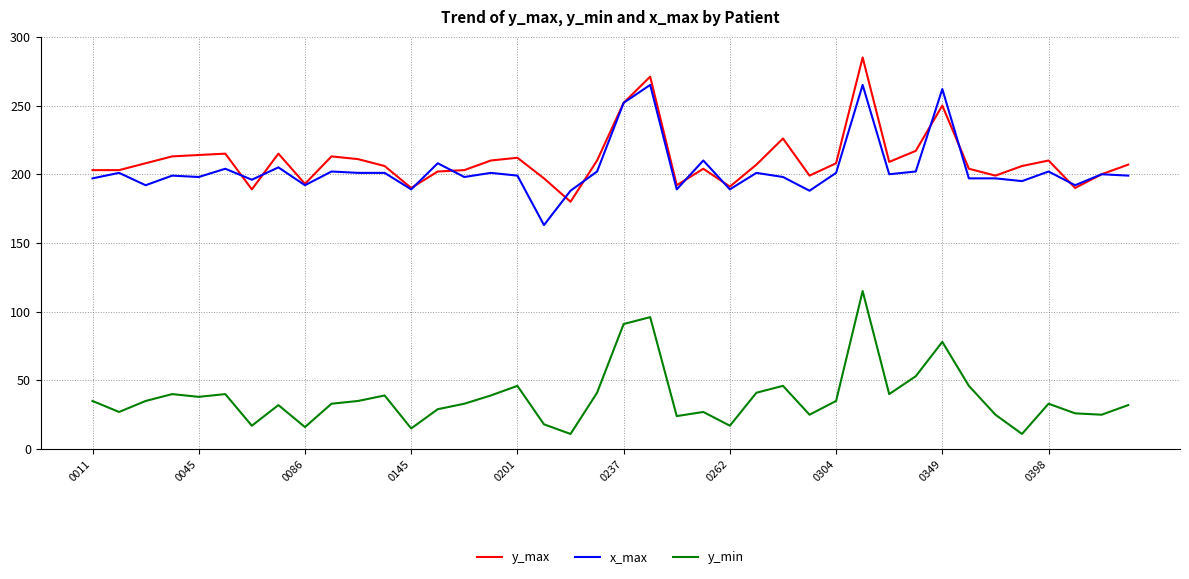

True or false: y_max and y_min cross at least once.

False